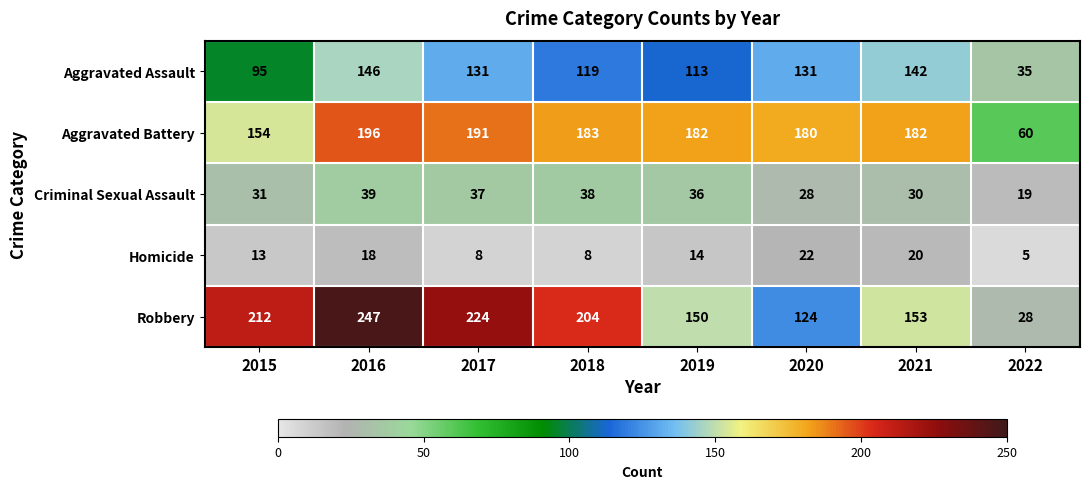

What is the highest value of the Criminal Sexual Assault series?

39